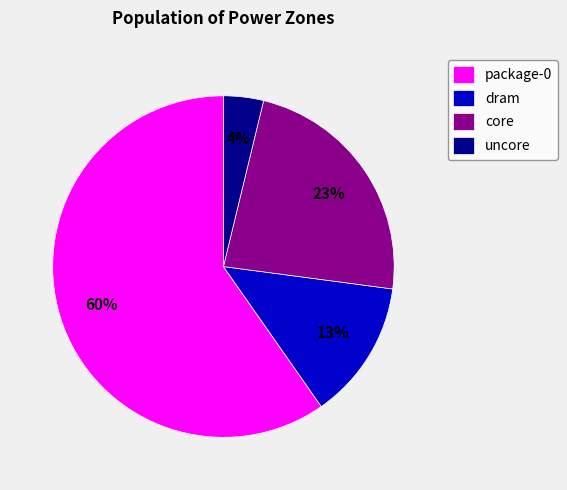

Is the sum of core and dram greater than half?

No